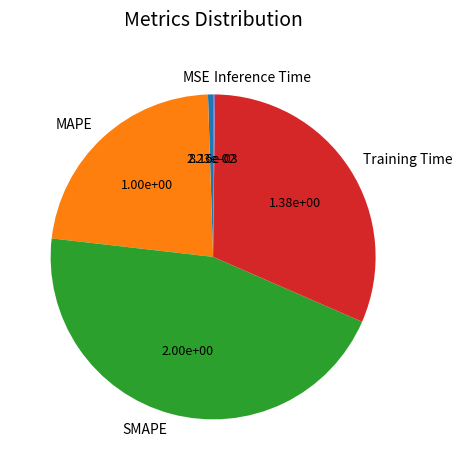

Does MAPE represent more than half of the total?

No